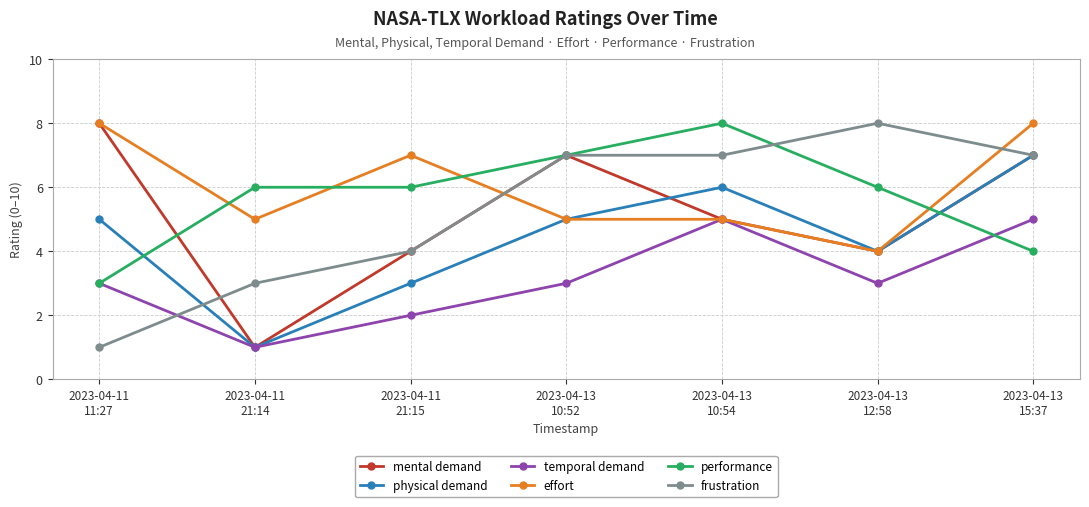

Reading right to left, transcribe all the data shown in this chart.

mental demand: 2023-04-13
15:37=7	2023-04-13
12:58=4	2023-04-13
10:54=5	2023-04-13
10:52=7	2023-04-11
21:15=4	2023-04-11
21:14=1	2023-04-11
11:27=8
physical demand: 2023-04-13
15:37=7	2023-04-13
12:58=4	2023-04-13
10:54=6	2023-04-13
10:52=5	2023-04-11
21:15=3	2023-04-11
21:14=1	2023-04-11
11:27=5
temporal demand: 2023-04-13
15:37=5	2023-04-13
12:58=3	2023-04-13
10:54=5	2023-04-13
10:52=3	2023-04-11
21:15=2	2023-04-11
21:14=1	2023-04-11
11:27=3
effort: 2023-04-13
15:37=8	2023-04-13
12:58=4	2023-04-13
10:54=5	2023-04-13
10:52=5	2023-04-11
21:15=7	2023-04-11
21:14=5	2023-04-11
11:27=8
performance: 2023-04-13
15:37=4	2023-04-13
12:58=6	2023-04-13
10:54=8	2023-04-13
10:52=7	2023-04-11
21:15=6	2023-04-11
21:14=6	2023-04-11
11:27=3
frustration: 2023-04-13
15:37=7	2023-04-13
12:58=8	2023-04-13
10:54=7	2023-04-13
10:52=7	2023-04-11
21:15=4	2023-04-11
21:14=3	2023-04-11
11:27=1